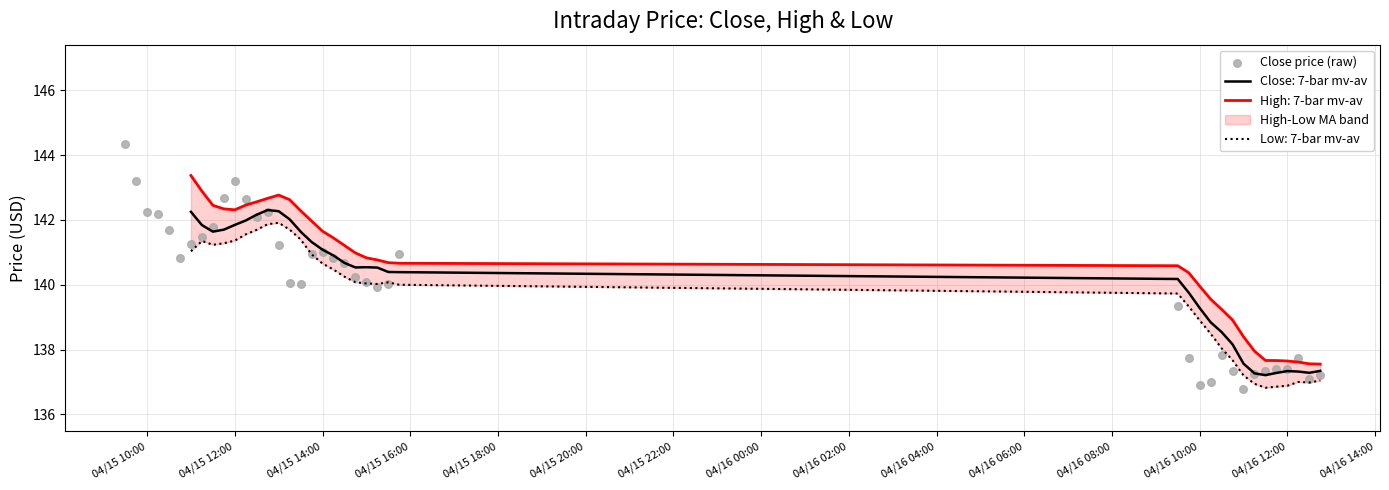

The value of Close: 7-bar mv-av at 04/16 10:00 is 73.1. True or false?

False